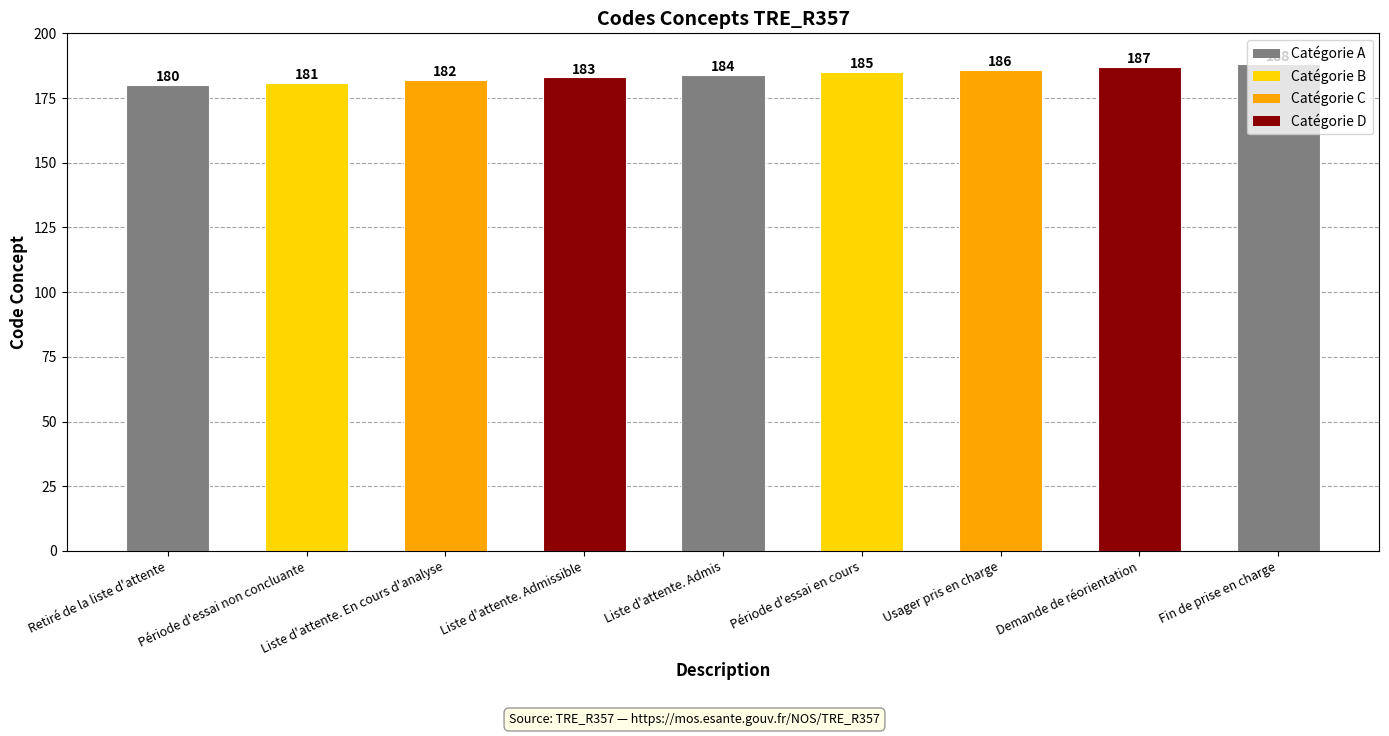

What is the maximum value shown in the chart?

188